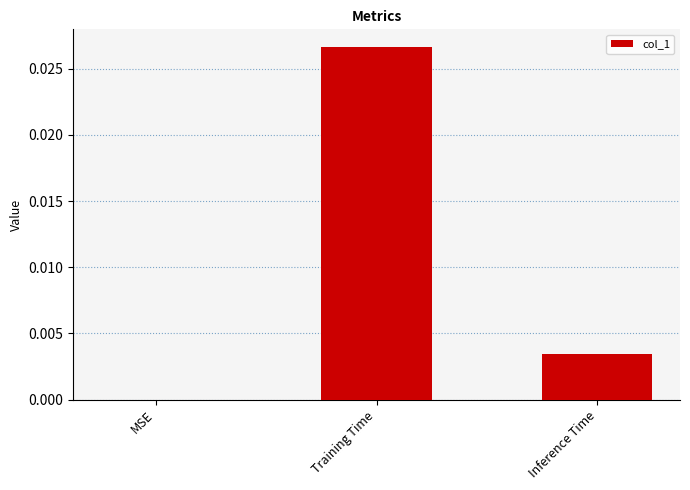

Count the number of values greater than 0.

2